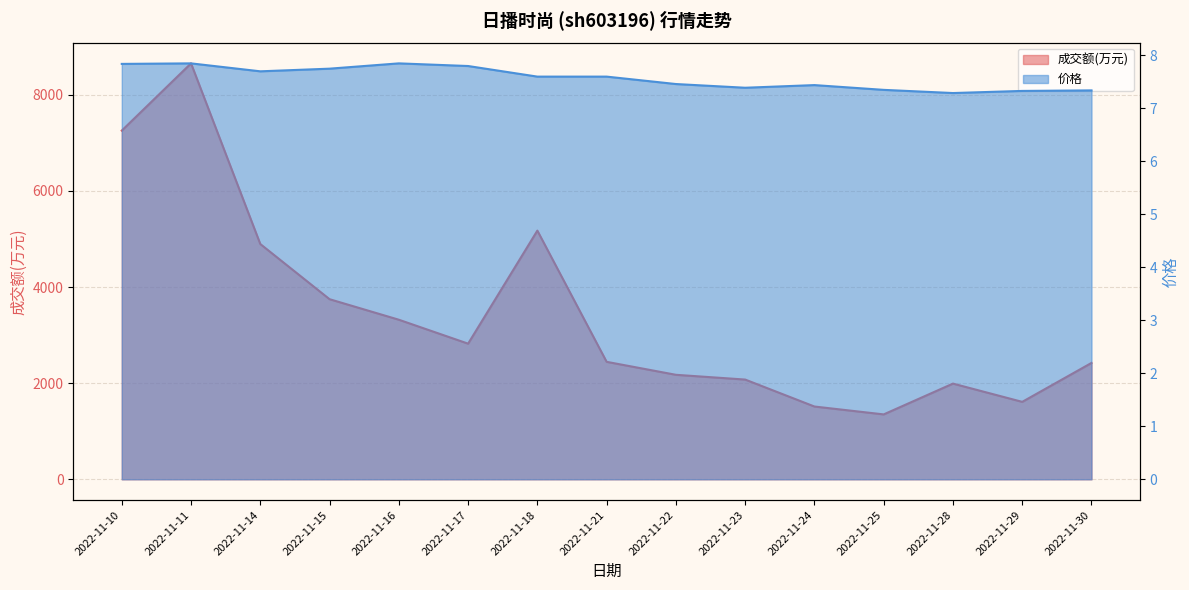

At how many categories does at least one series exceed 7292?

1